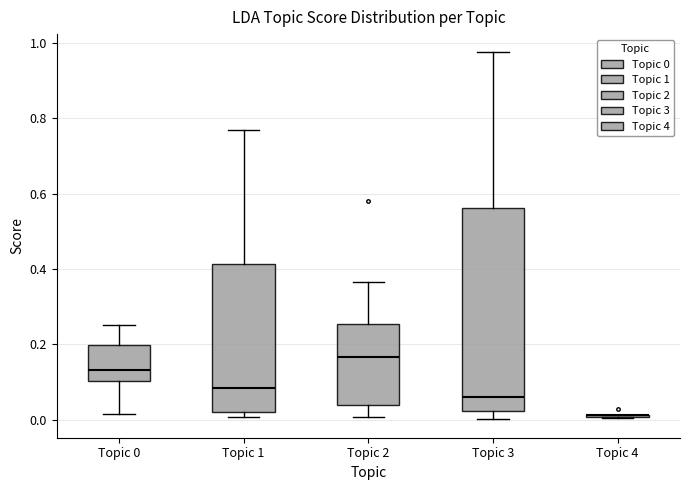

Which box is the tallest, from its lower edge to its upper edge?

Topic 3